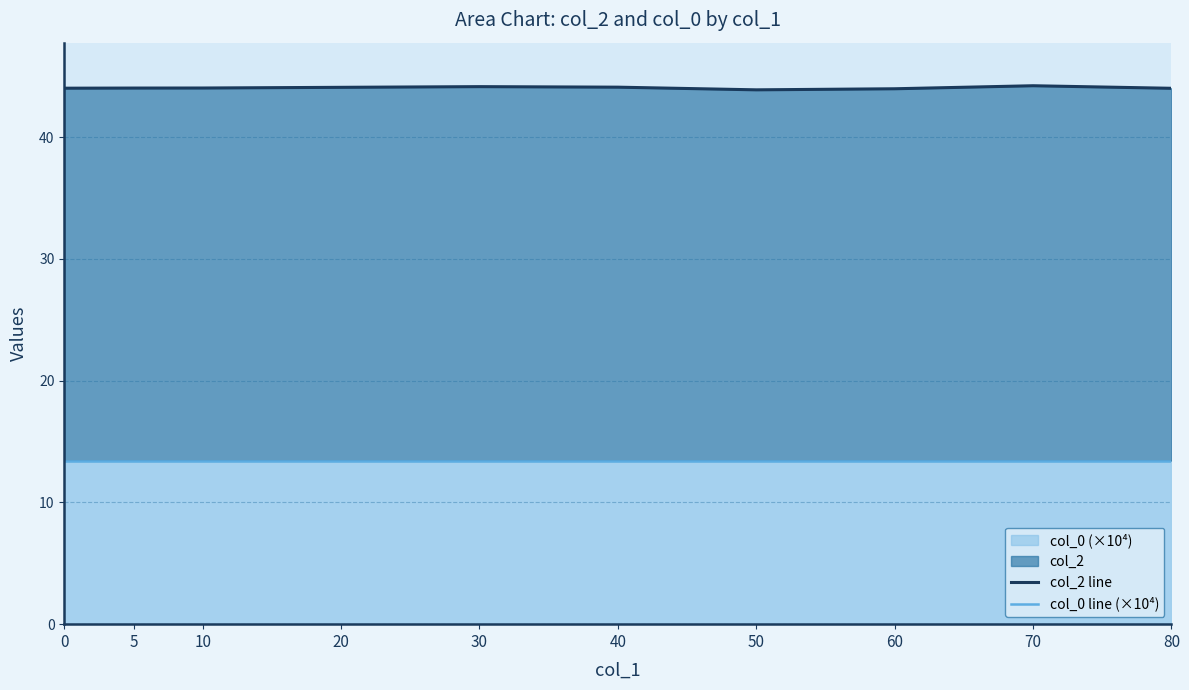

The col_2 line series shows 66.2 at 30. True or false?

False